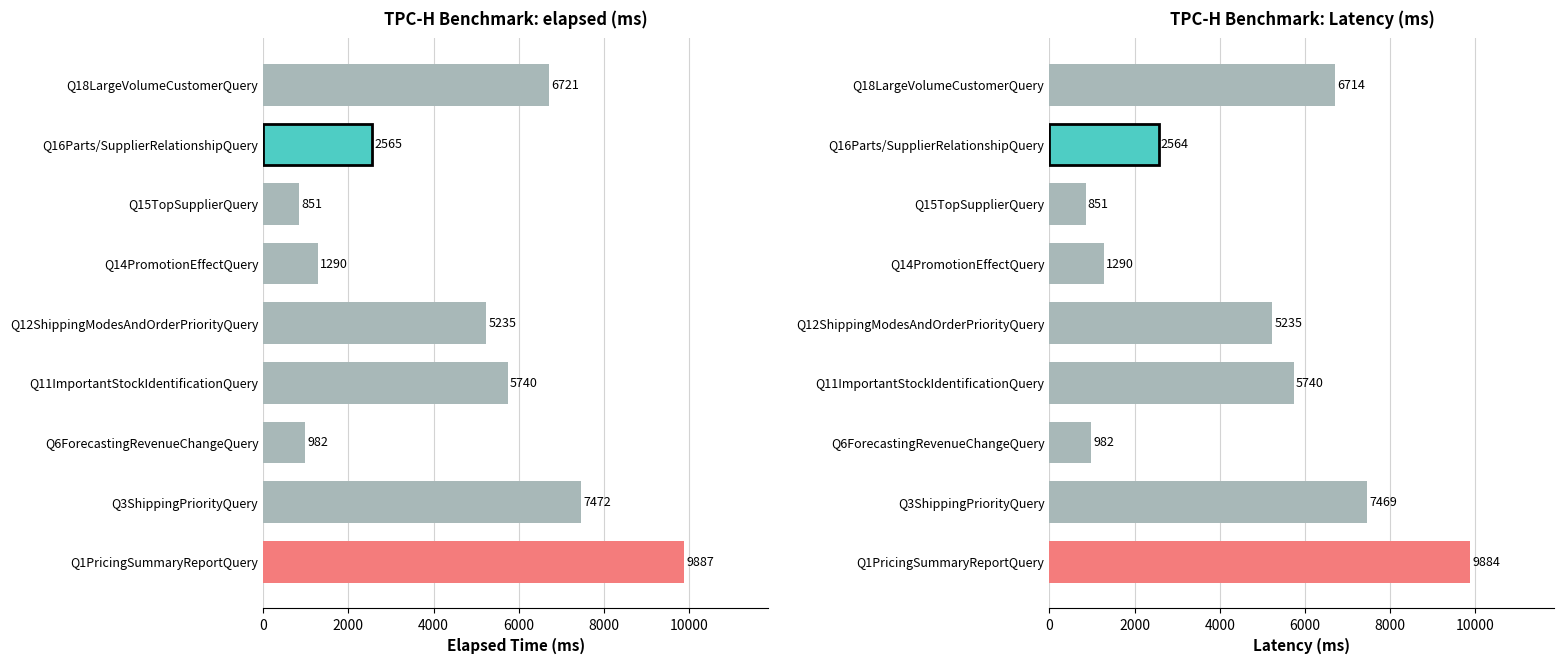

How many data points in elapsed are above 5235?

4